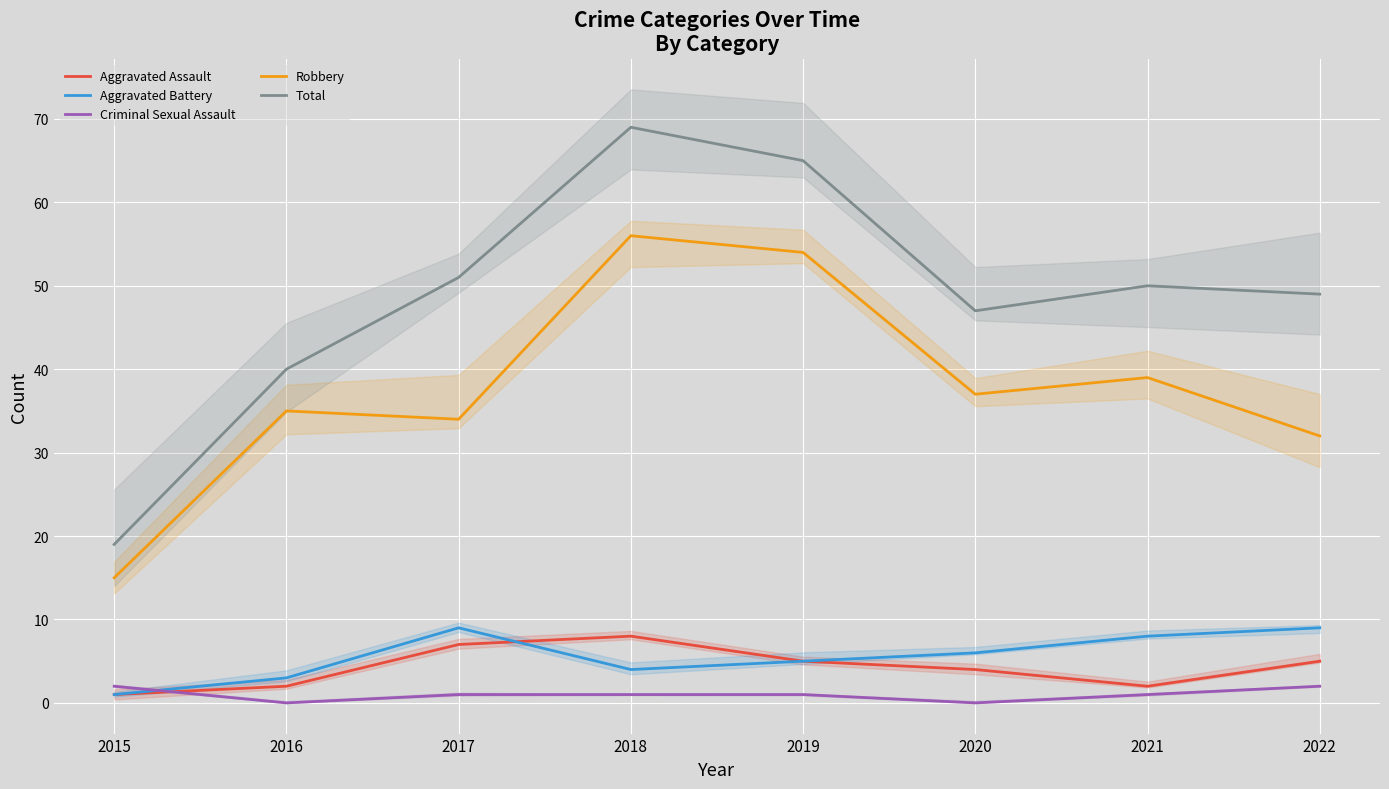

Count the number of data series in this chart.

5